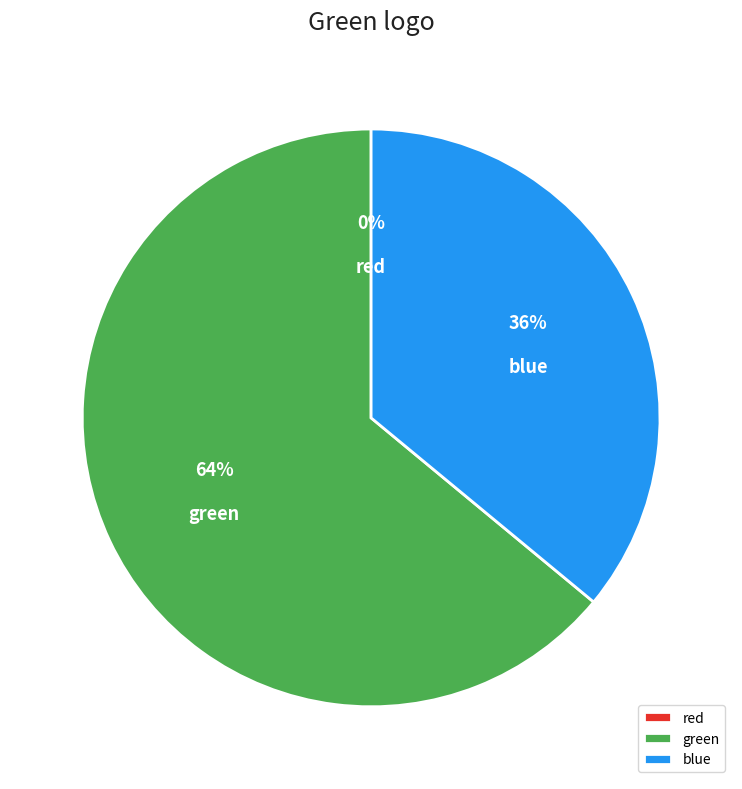

True or false: green accounts for 64% of the total.

True